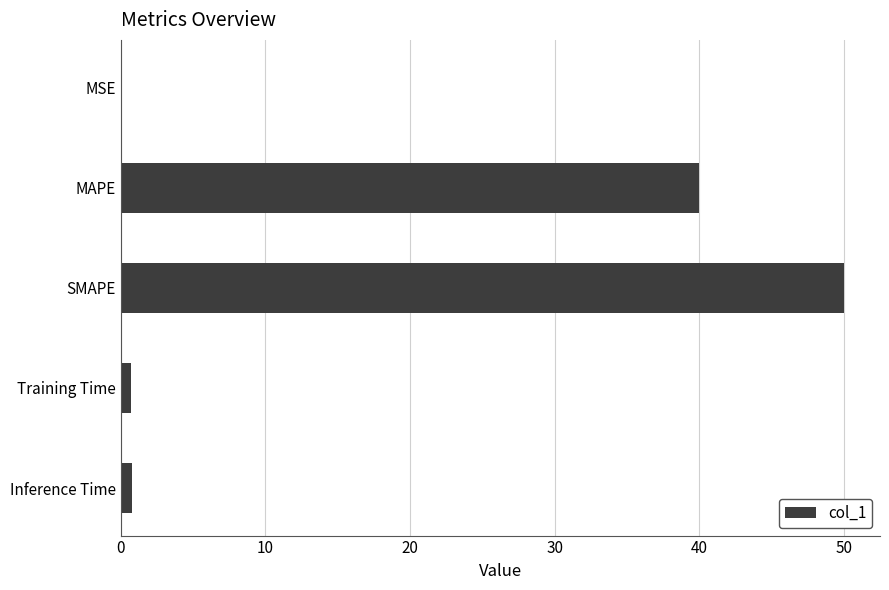

True or false: the data shows 71.3 at MAPE.

False